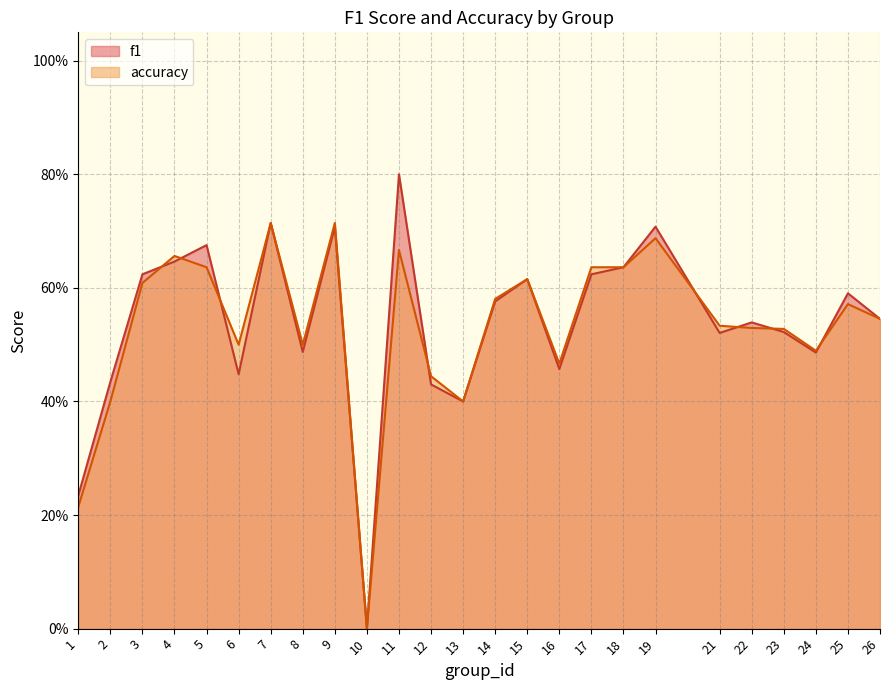

Between 12 and 26, which series saw the biggest shift?

f1